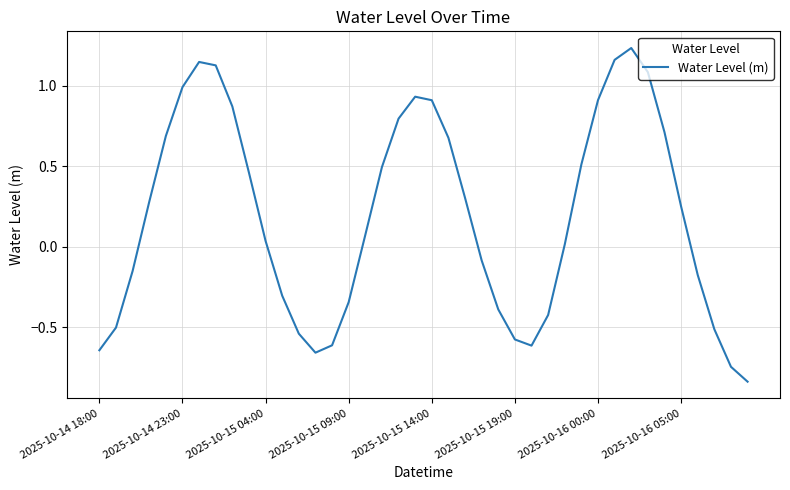

What is the sum of all values?

7.6